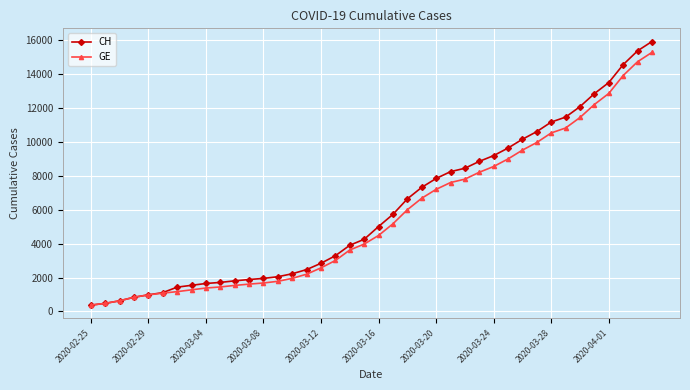

Which series has the largest range (max minus min)?

CH